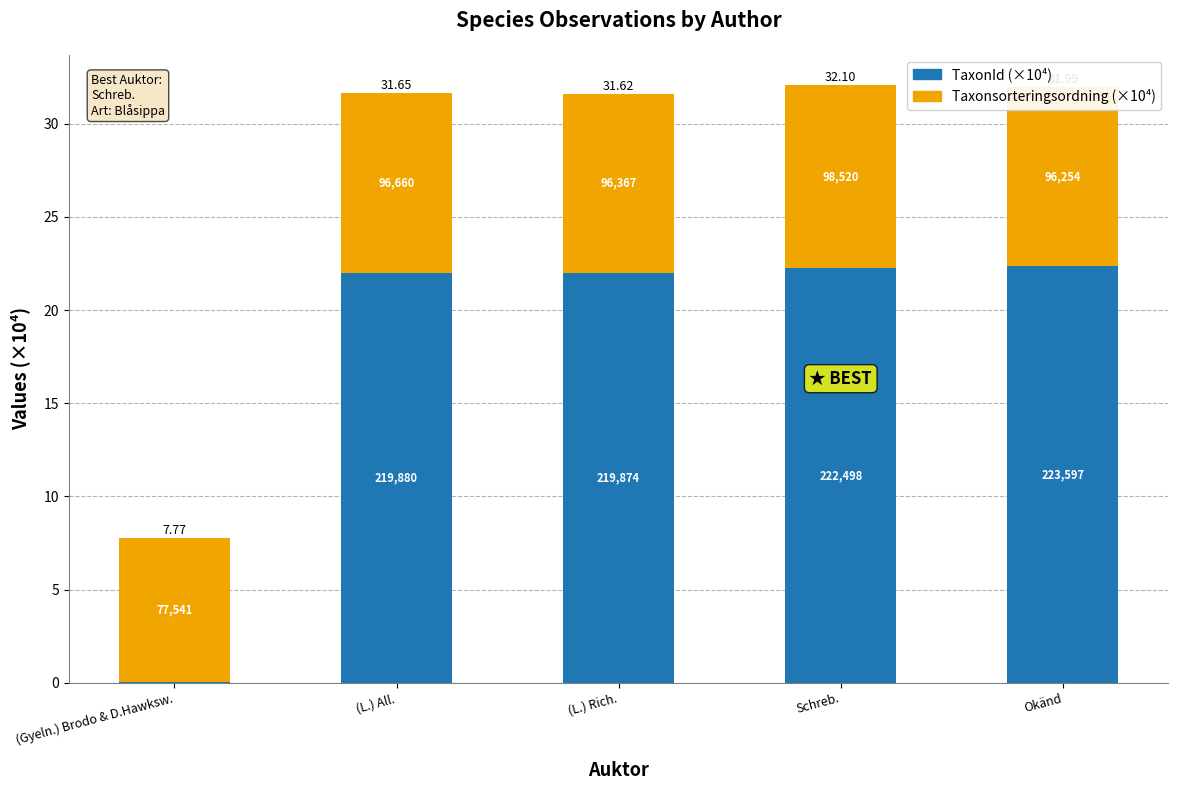

Are the bars grouped side by side (vs. stacked)?

No